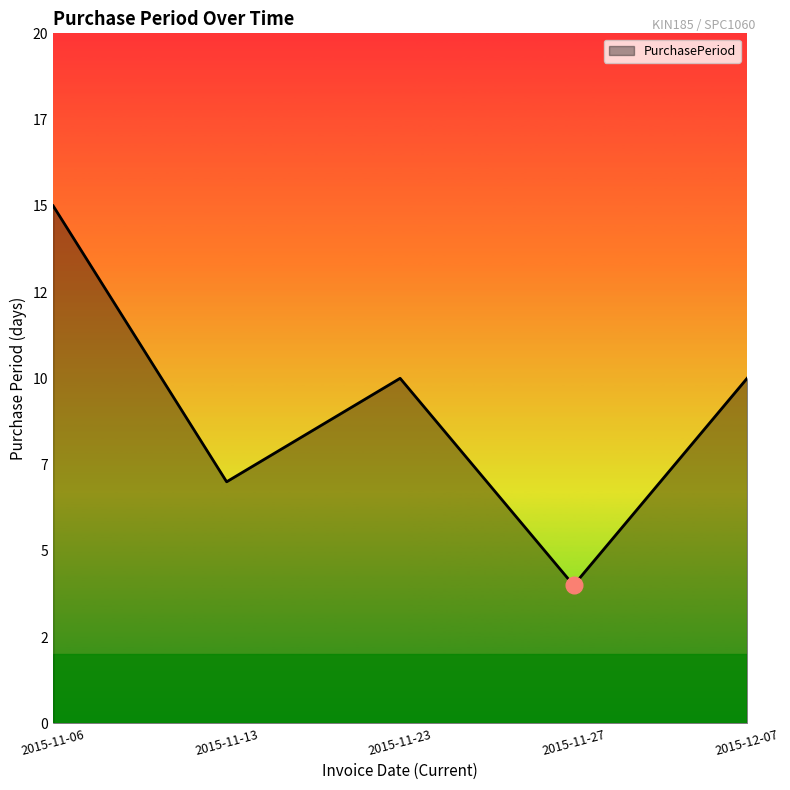

Is this an area chart (filled region under the line)?

Yes